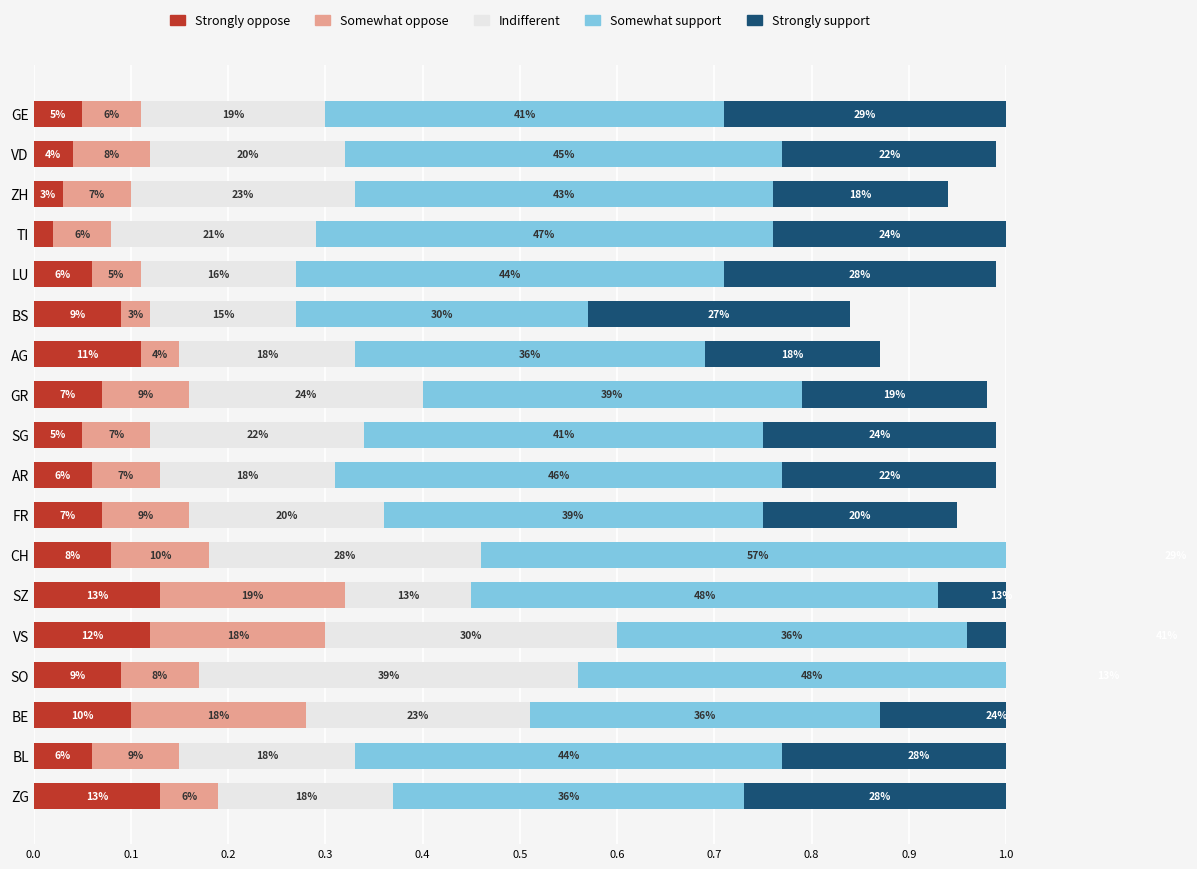

What is the spread (max minus min) of values at AG?

0.3